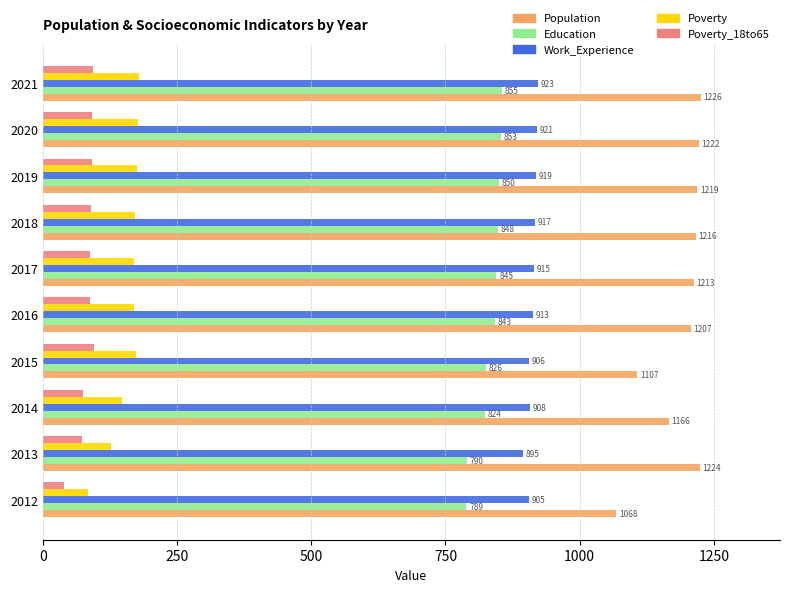

Is it true that Education equals 826 at 2015?

True